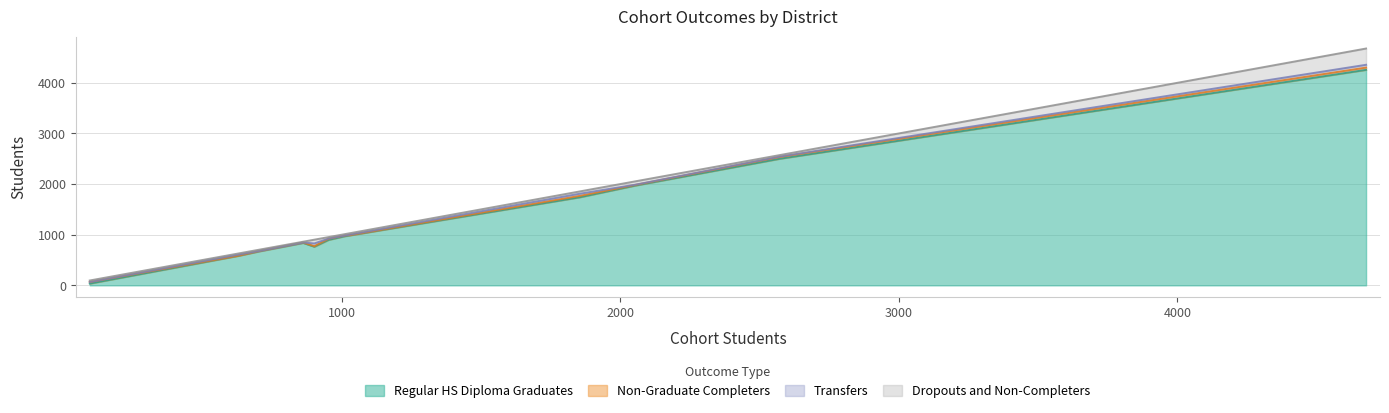

At which category does Regular HS Diploma Graduates reach its first local valley?

Gilroy Unified